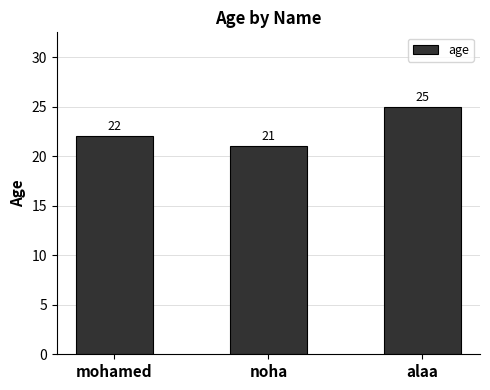

The value at noha is 11. True or false?

False